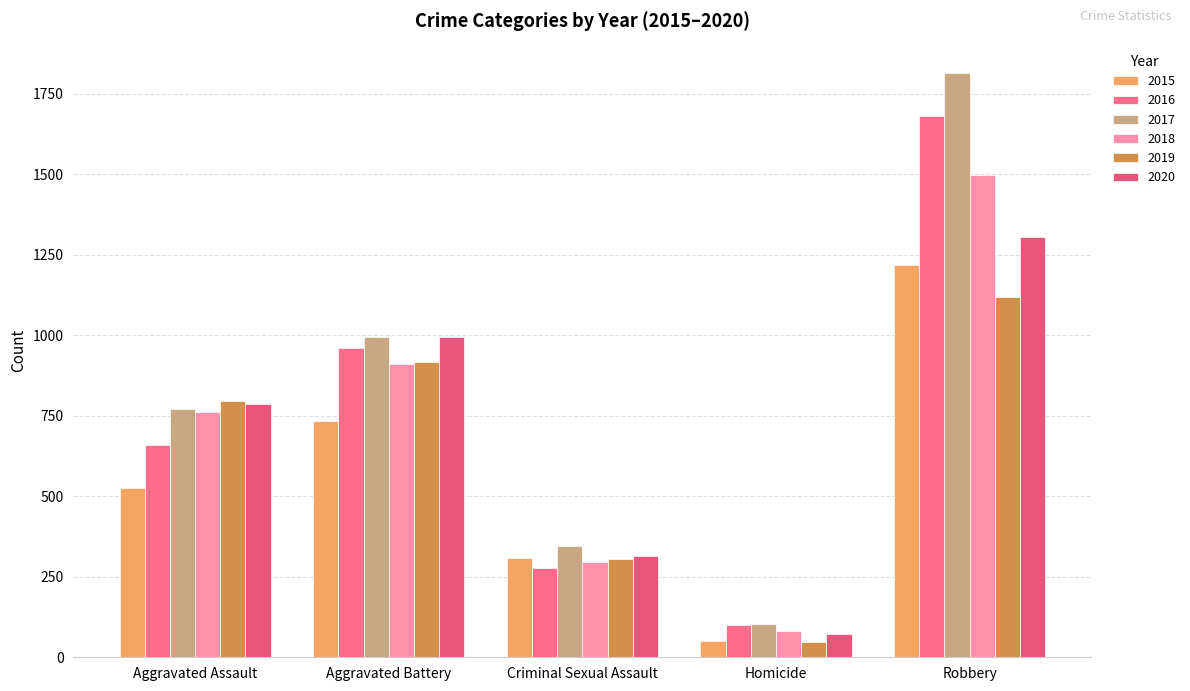

What position from the left is Criminal Sexual Assault?

3